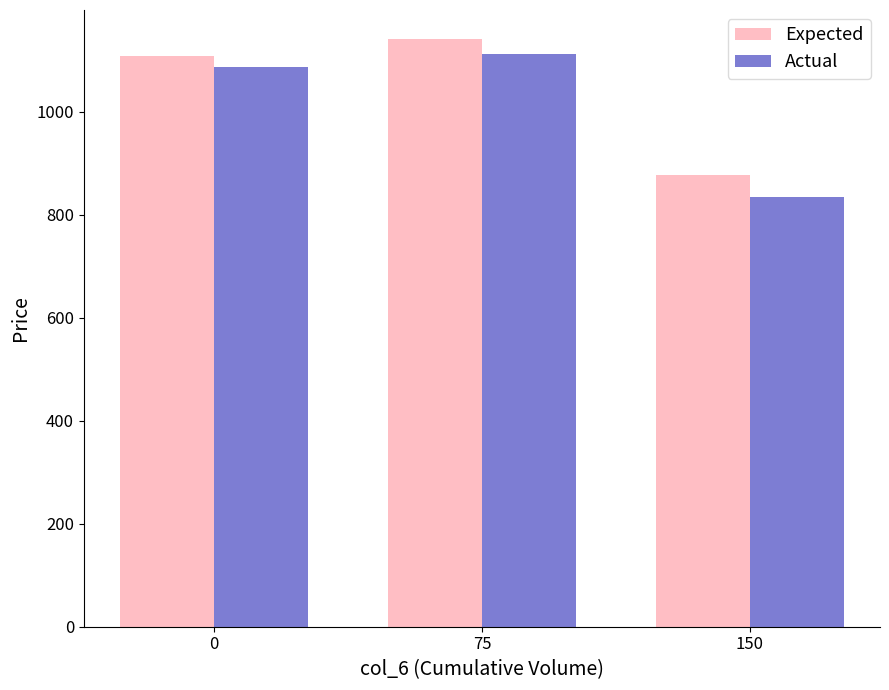

The value of Actual at 75 is 1499.5. True or false?

False